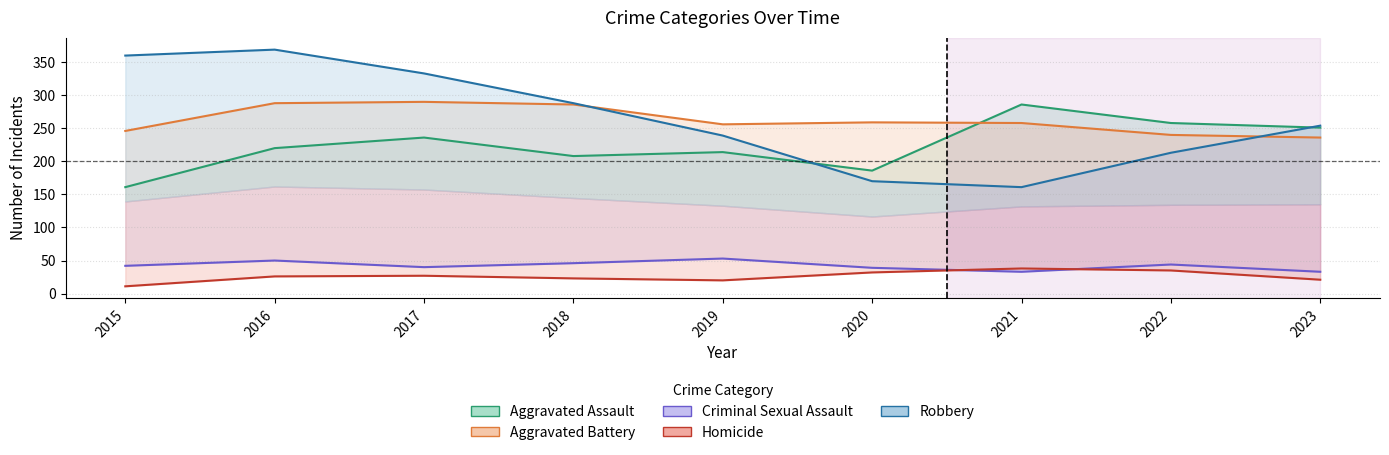

How many lines are shown in the chart?

5